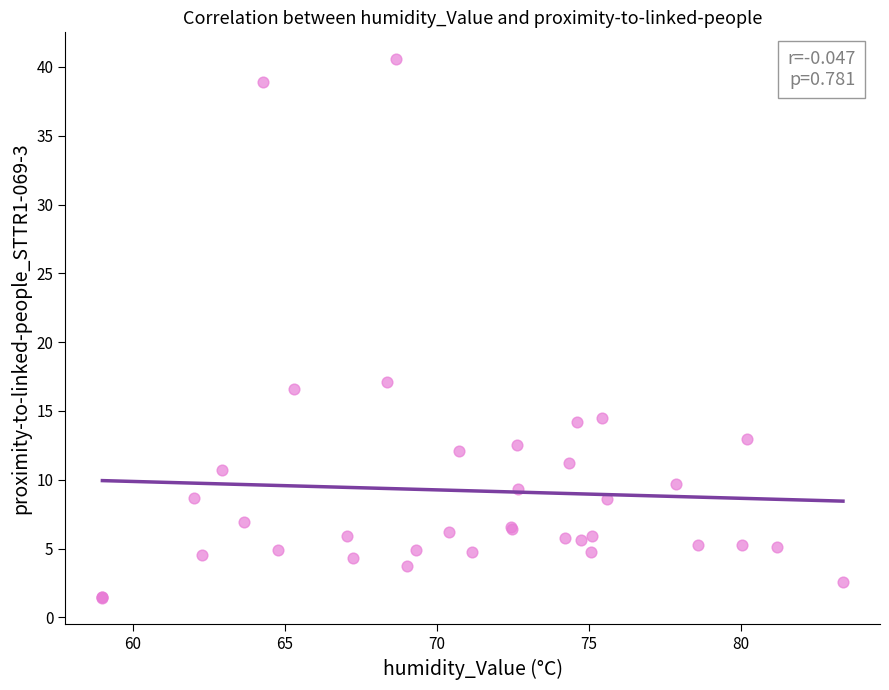

What Y value in the scatter plot is closest to 20?

17.1